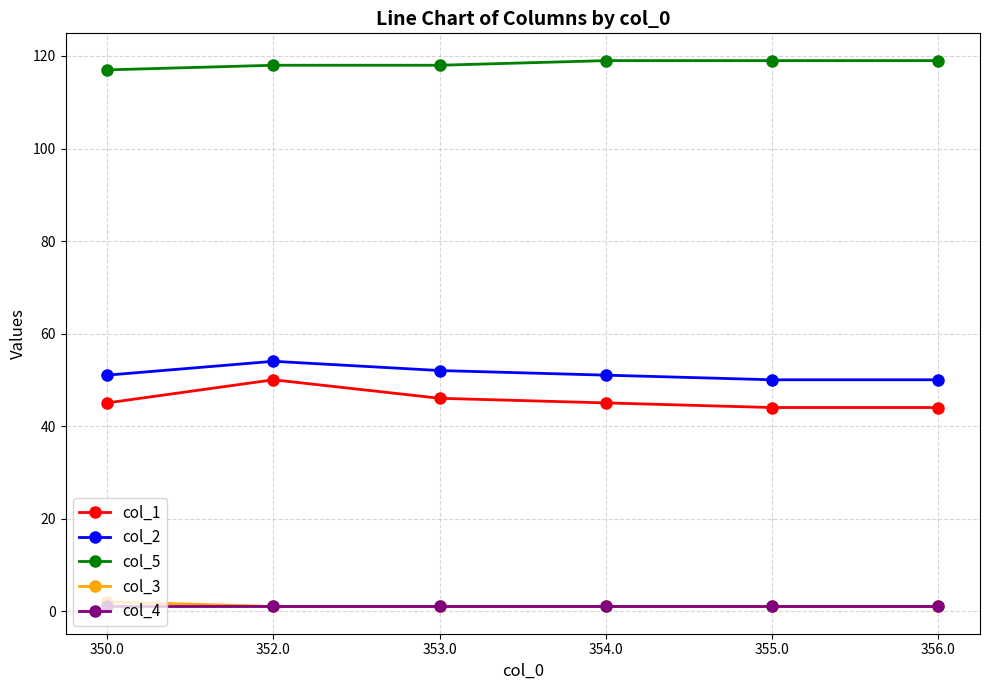

Reading right to left, what are all the values shown in this chart?

col_1: 44	44	45	46	50	45
col_2: 50	50	51	52	54	51
col_5: 119	119	119	118	118	117
col_3: 1	1	1	1	1	2
col_4: 1	1	1	1	1	1